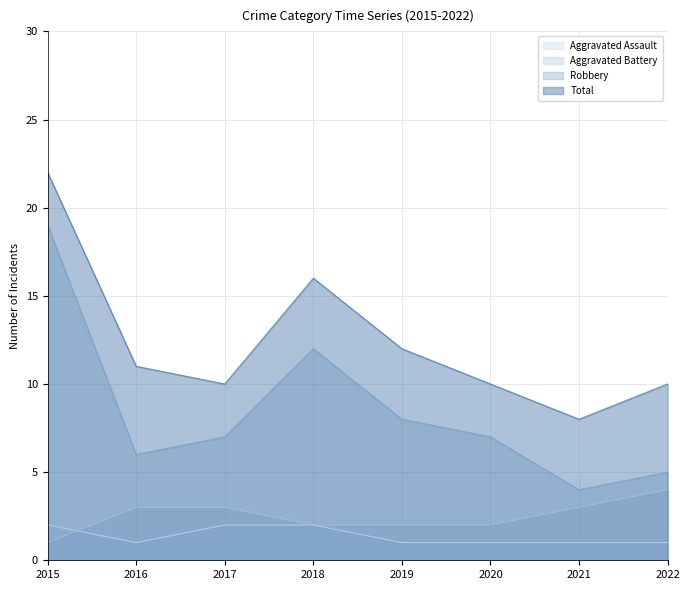

At which category does Robbery reach its first local peak?

2018